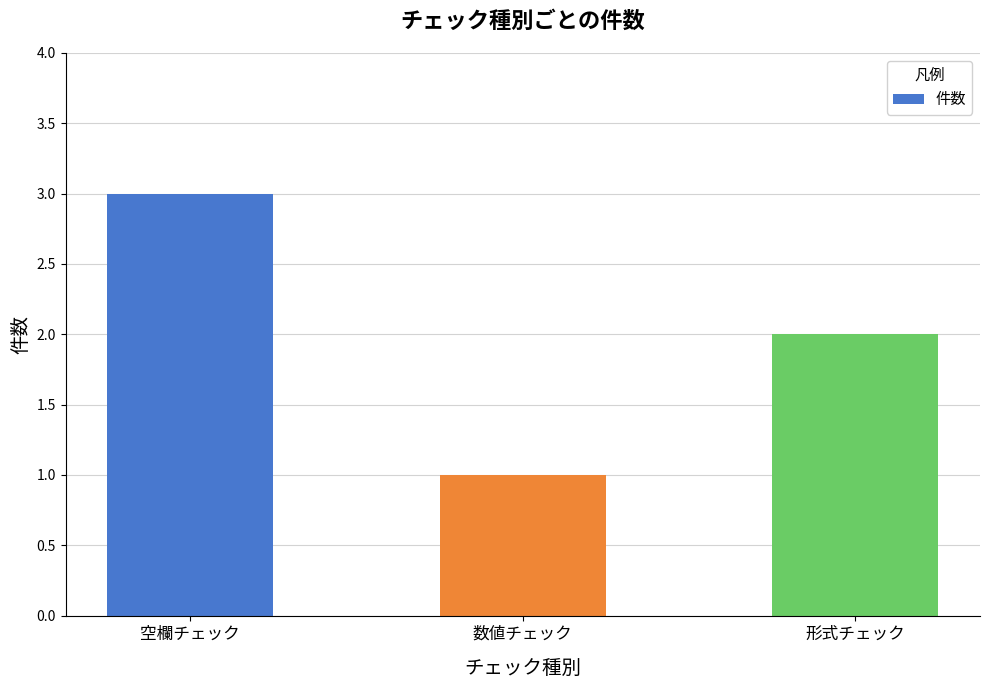

What is the label of the 1st bar from the left?

空欄チェック